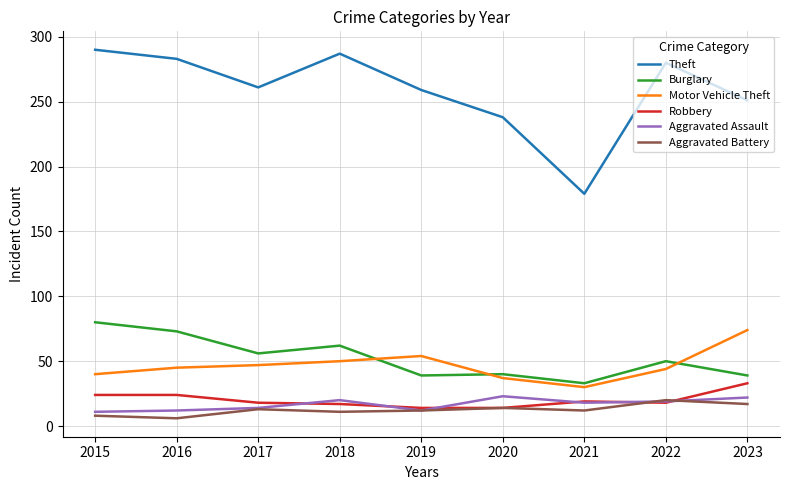

What is the lowest value of the Theft series?

179